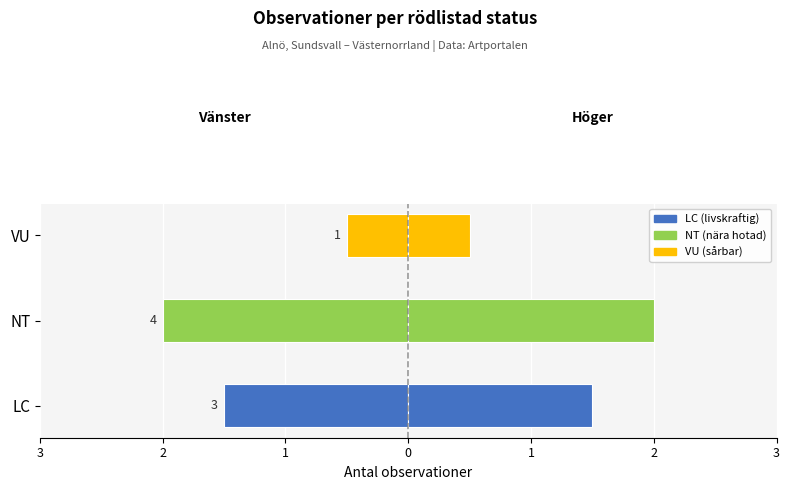

What is the sum of all Negativ (vänster) values?

-4.0